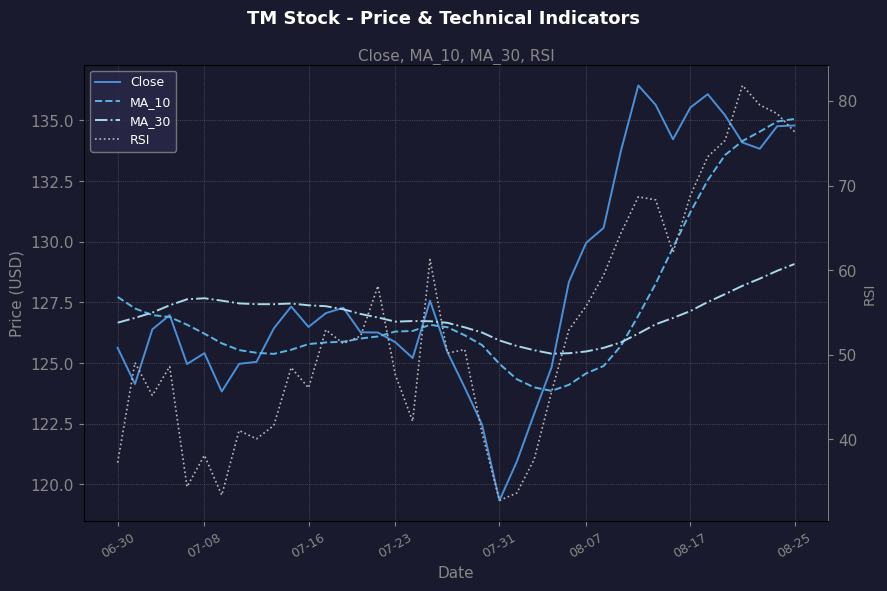

What is the difference between the highest and lowest values at 38?

56.5